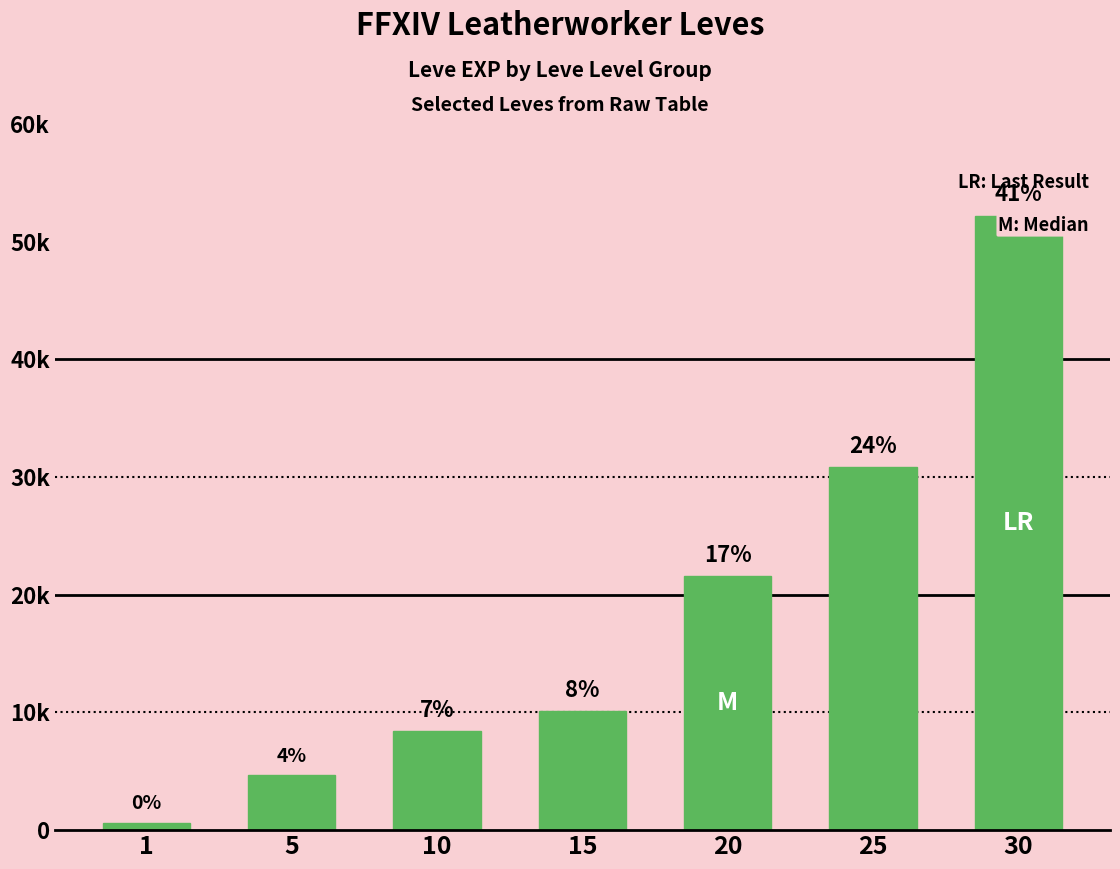

List the labels in order of value, smallest first.

1, 5, 10, 15, 20, 25, 30